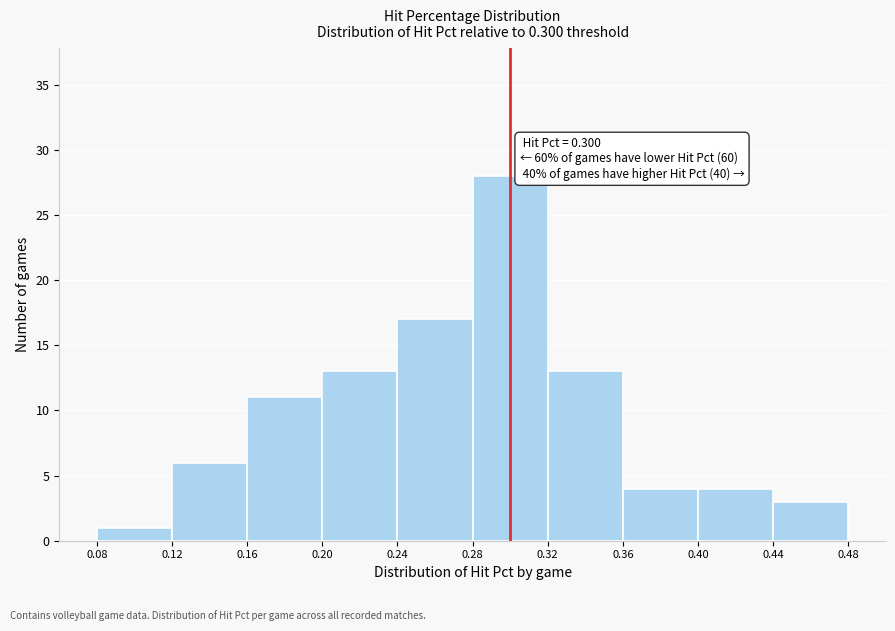

Over which range of the x-axis is the bar tallest?

0.28 to 0.32